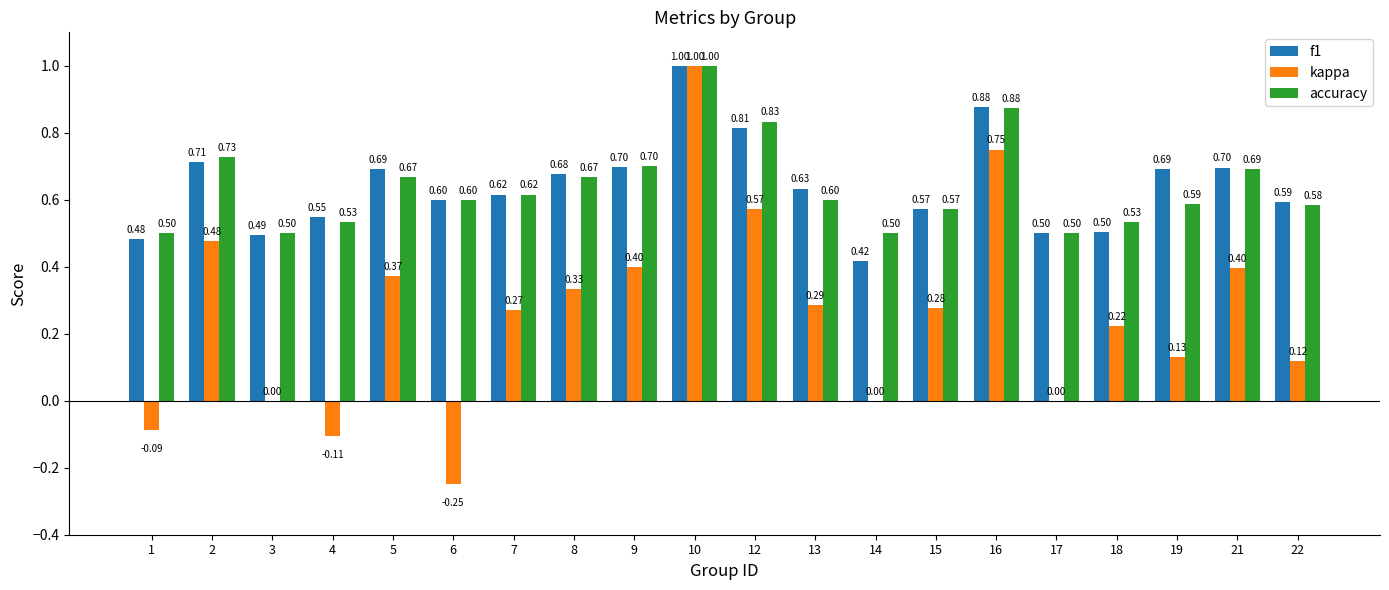

Which label corresponds to the largest value in the chart?

10